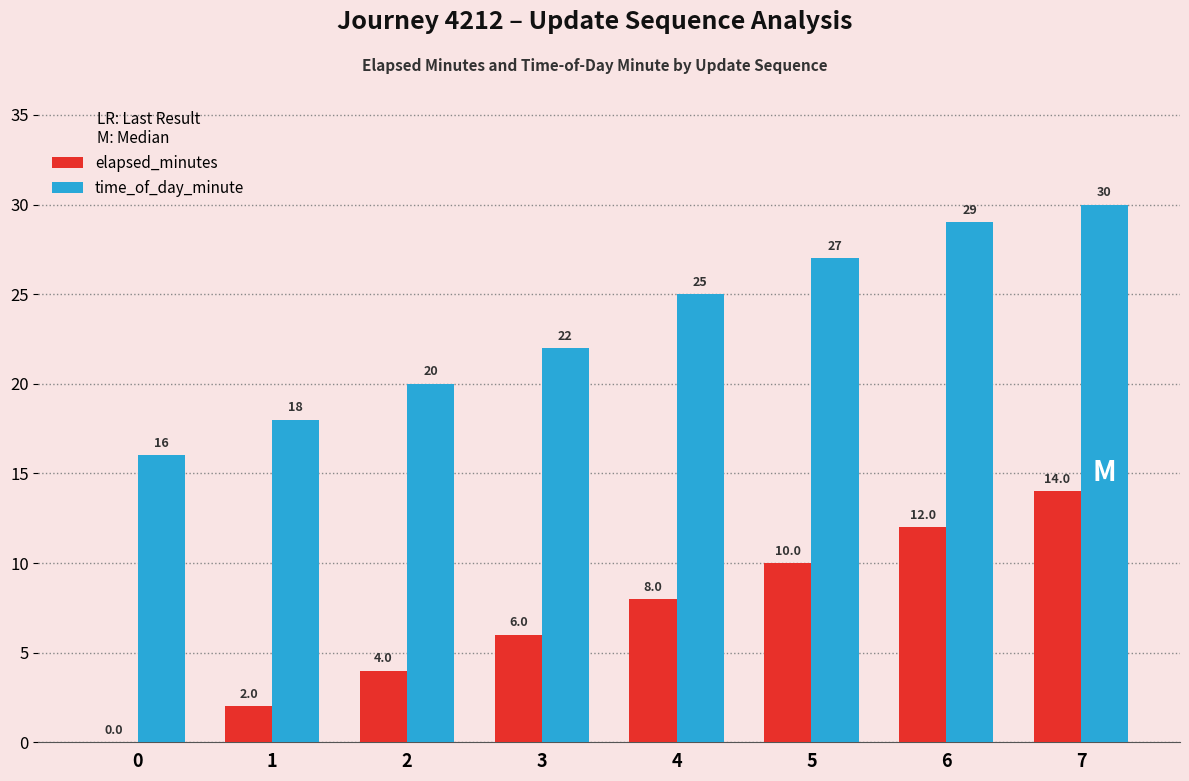

At which category is the sum across all series the highest?

7